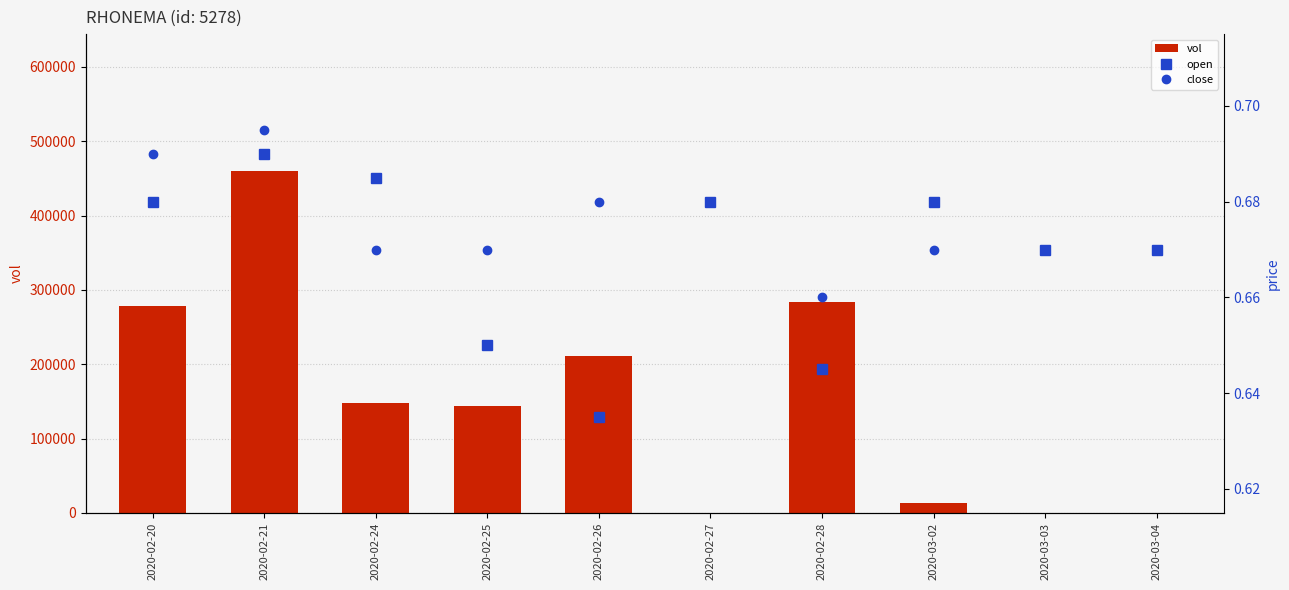

Reading left to right, list all the values displayed in this chart.

vol: 277800.0	460100.0	148000.0	143800.0	210600.0	0.0	283900.0	13000.0	0.0	0.0
open: 0.7	0.7	0.7	0.7	0.6	0.7	0.6	0.7	0.7	0.7
close: 0.7	0.7	0.7	0.7	0.7	0.7	0.7	0.7	0.7	0.7